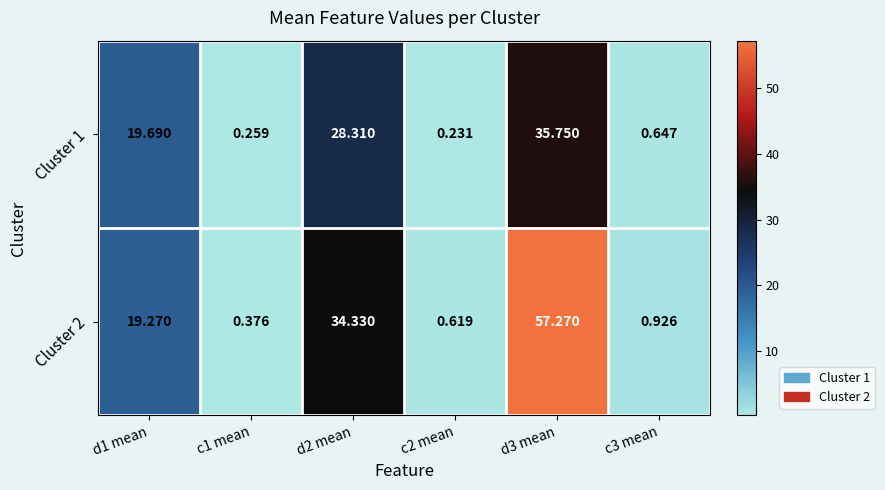

Which series changed the most between d3 mean and c3 mean?

Cluster 2